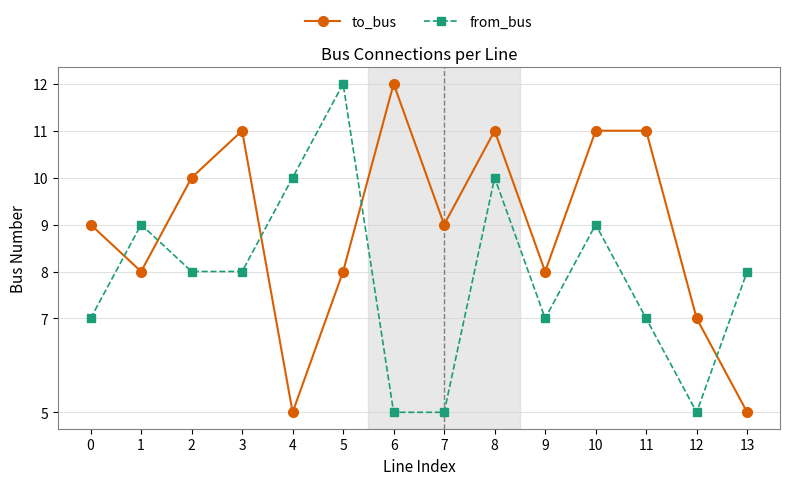

What is the difference between the from_bus values at 7 and 5?

7